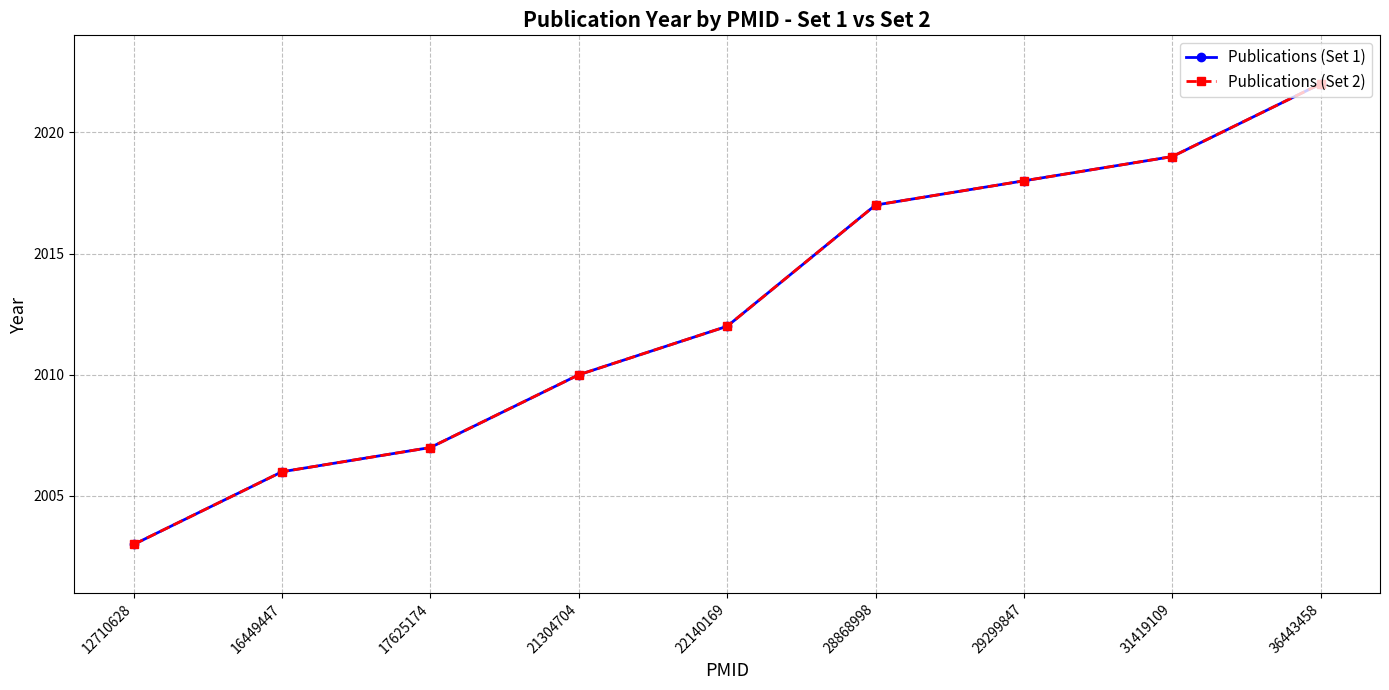

Does the chart have visible grid lines?

Yes